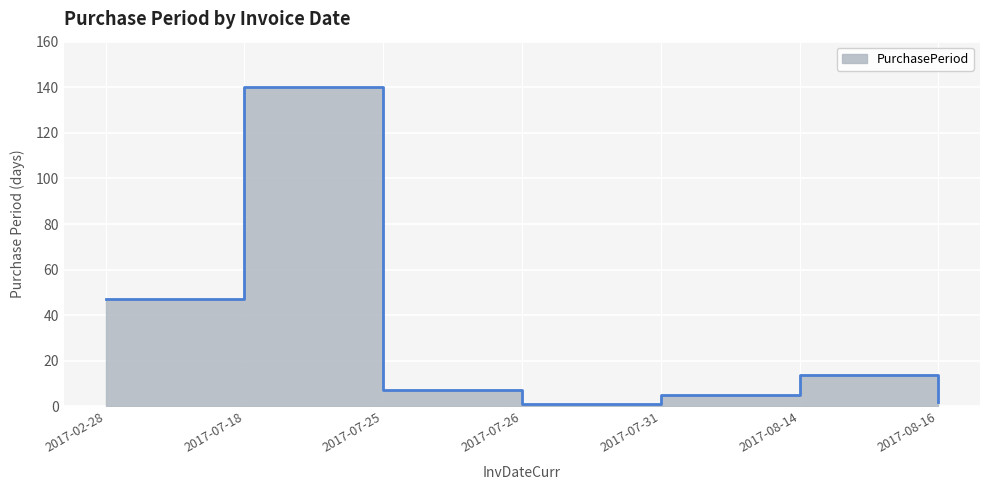

What is the difference between the maximum and second lowest values?

138